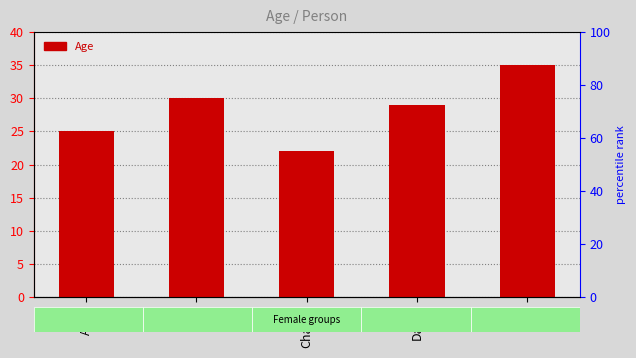

Rank the categories by value from highest to lowest.

Eve, Bob, David, Alice, Charlie